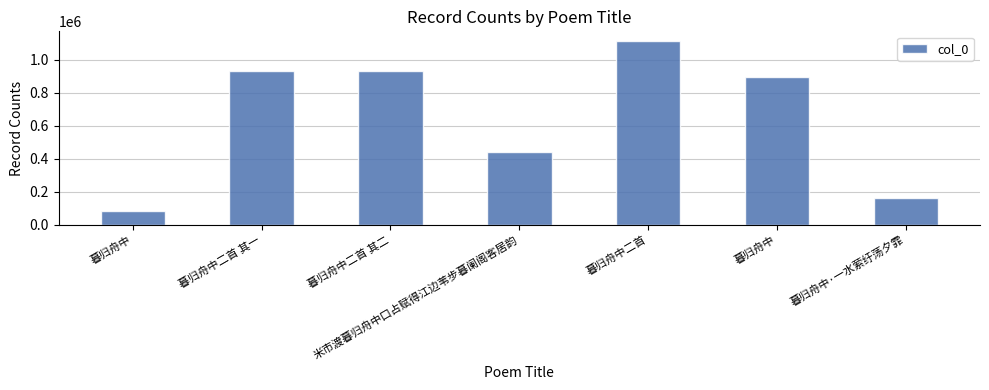

Read the value at 米市渡暮归舟中口占赋得江边苇步暮阑阁客居韵.

441066